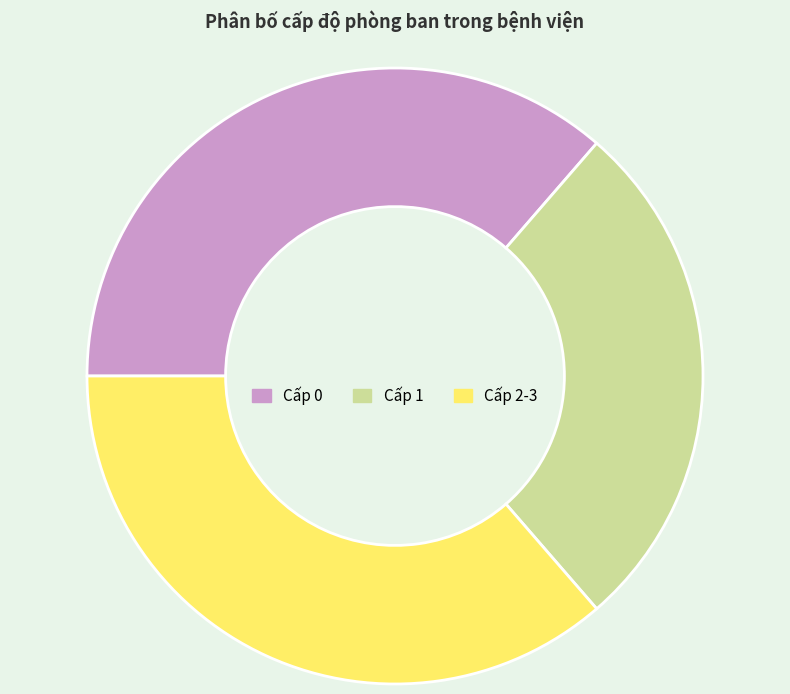

Count the number of slices in the pie.

3